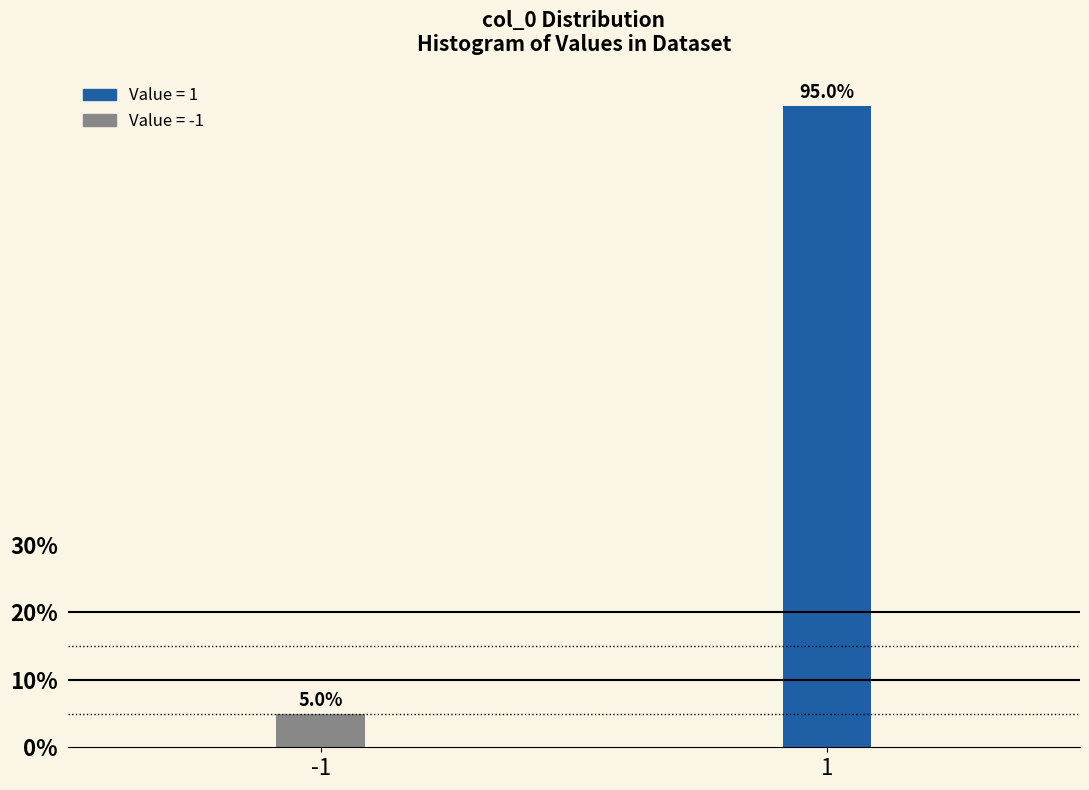

Reading left to right, transcribe all the data shown in this chart.

5.0	95.0